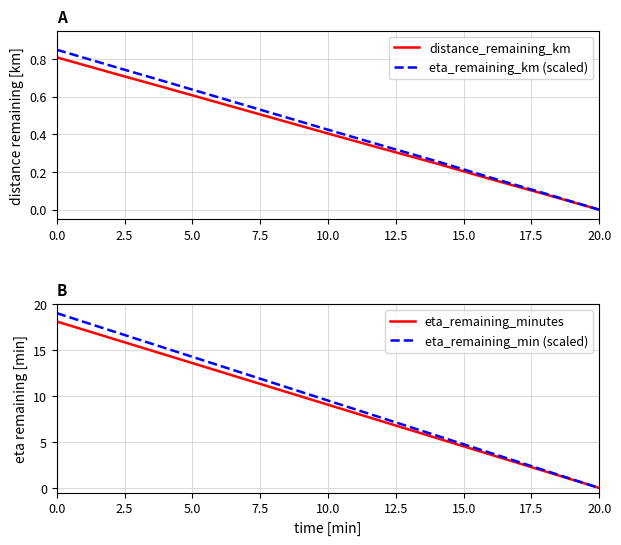

Is it true that eta_remaining_km (scaled) equals 0.4 at 0.0?

False